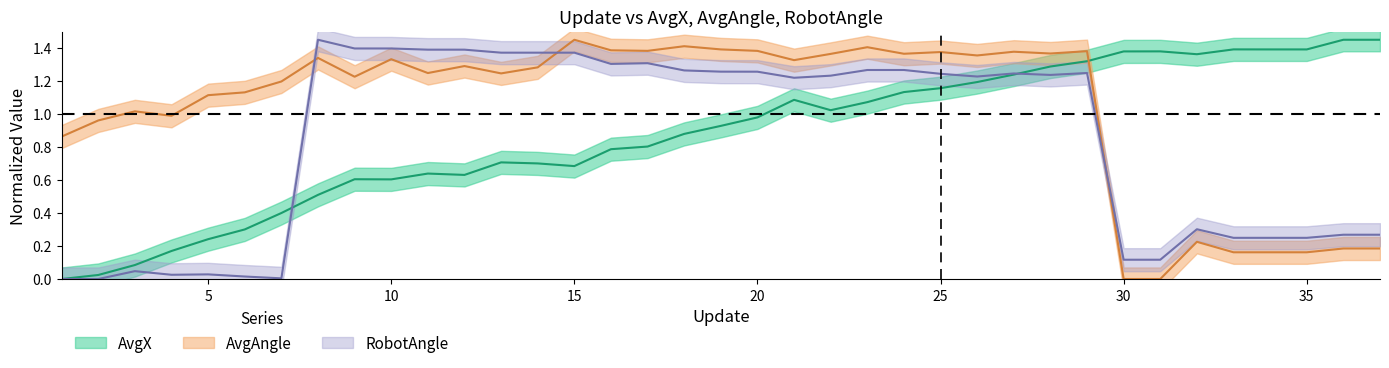

Which category has the highest value in the AvgAngle series?

15